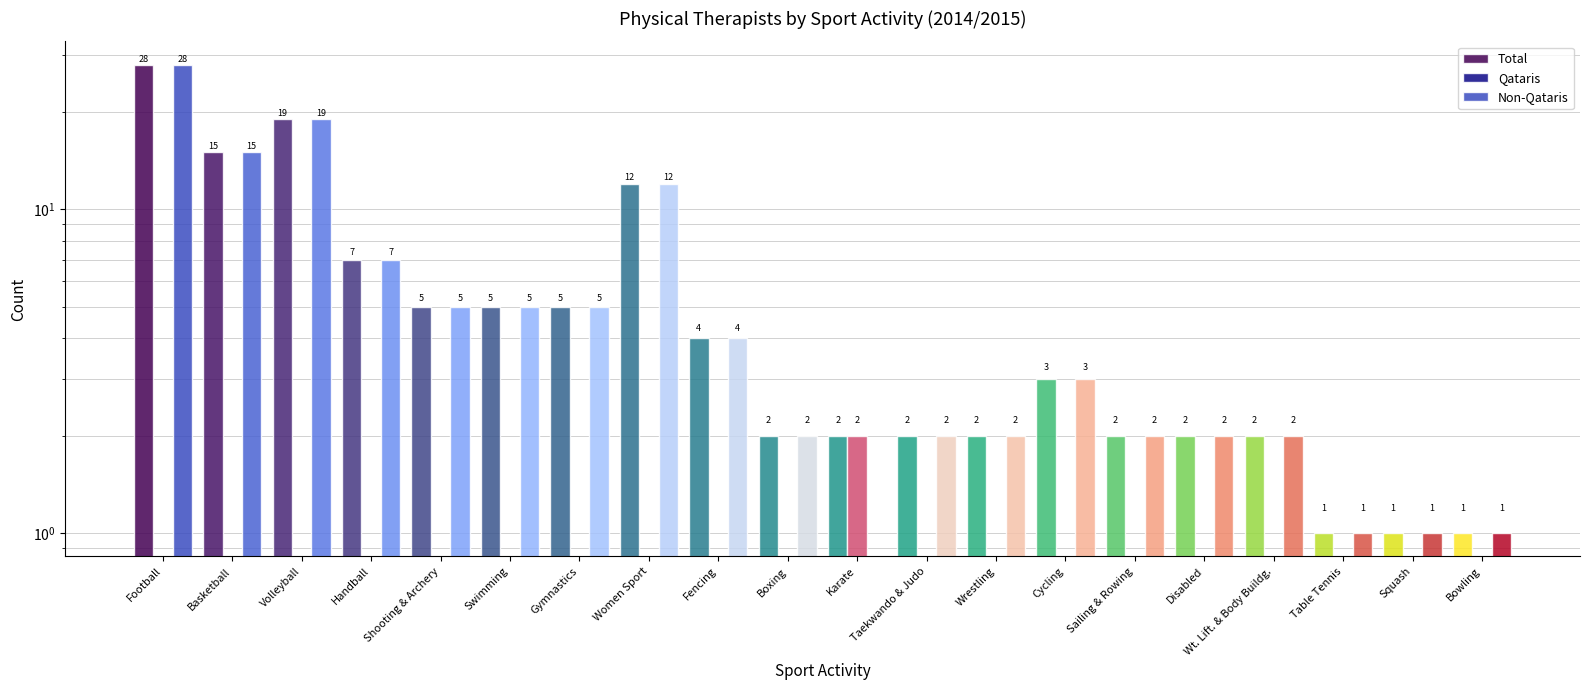

Reading left to right, transcribe all the data shown in this chart.

Total: Football=28	Basketball=15	Volleyball=19	Handball=7	Shooting & Archery=5	Swimming=5	Gymnastics=5	Women Sport=12	Fencing=4	Boxing=2	Karate=2	Taekwando & Judo=2	Wrestling=2	Cycling=3	Sailing & Rowing=2	Disabled=2	Wt. Lift. & Body Buildg.=2	Table Tennis=1	Squash=1	Bowling=1
Qataris: Football=0	Basketball=0	Volleyball=0	Handball=0	Shooting & Archery=0	Swimming=0	Gymnastics=0	Women Sport=0	Fencing=0	Boxing=0	Karate=2	Taekwando & Judo=0	Wrestling=0	Cycling=0	Sailing & Rowing=0	Disabled=0	Wt. Lift. & Body Buildg.=0	Table Tennis=0	Squash=0	Bowling=0
Non-Qataris: Football=28	Basketball=15	Volleyball=19	Handball=7	Shooting & Archery=5	Swimming=5	Gymnastics=5	Women Sport=12	Fencing=4	Boxing=2	Karate=0	Taekwando & Judo=2	Wrestling=2	Cycling=3	Sailing & Rowing=2	Disabled=2	Wt. Lift. & Body Buildg.=2	Table Tennis=1	Squash=1	Bowling=1